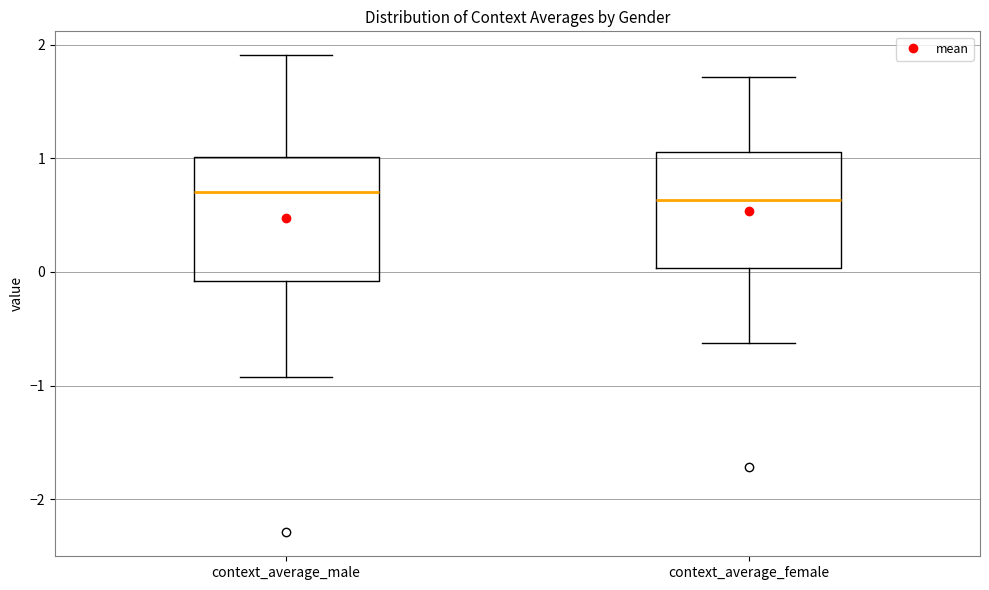

Reading left to right, transcribe this box plot: for each box, give where its median line is, the range the box spans, and where its two whiskers end, as read against the y-axis. The values are not printed on the chart, so give them approximately, as read against the axis.

context_average_male: median 0.7, box -0.1 to 1.0, whiskers -0.9 to 1.9
context_average_female: median 0.6, box 0.0 to 1.1, whiskers -0.6 to 1.7